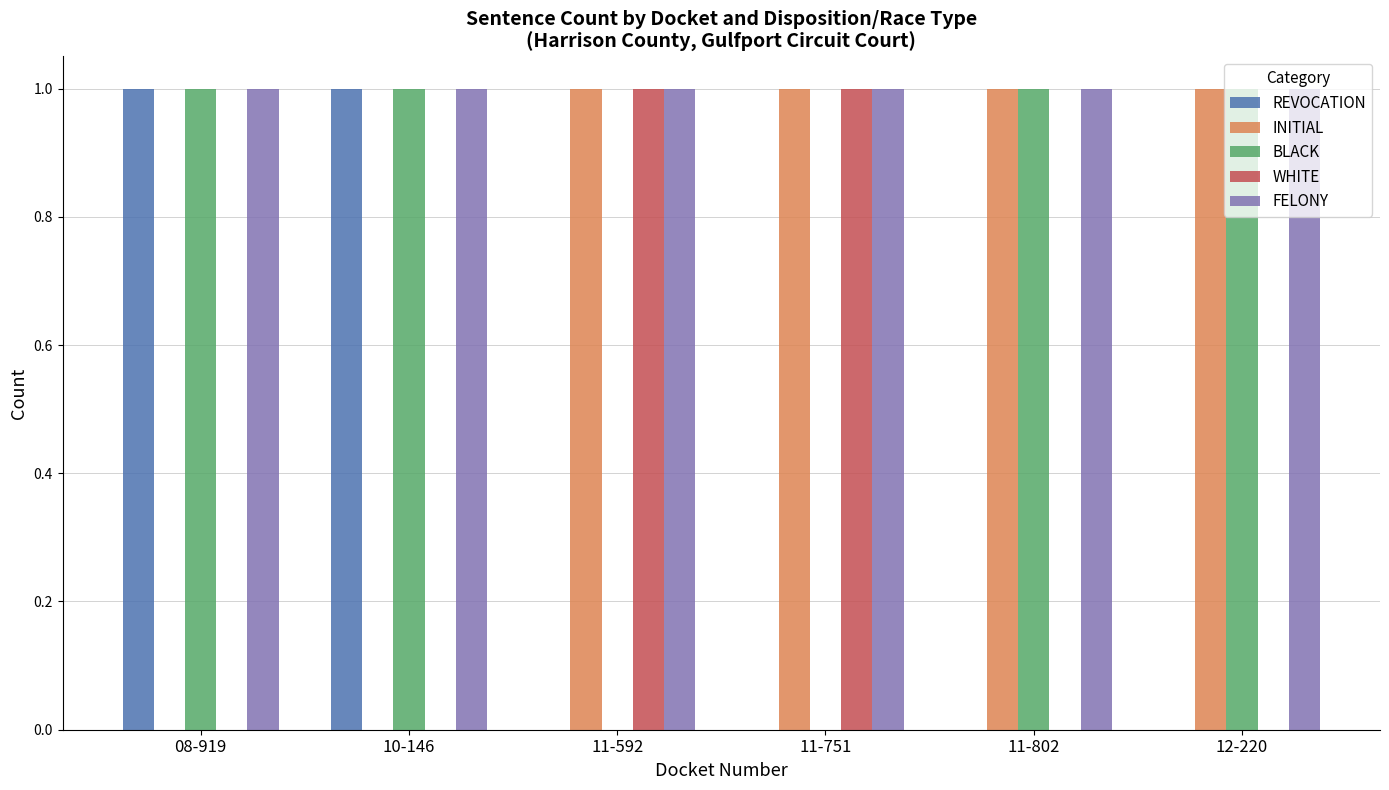

True or false: INITIAL has a value of 1 at 11-802.

True